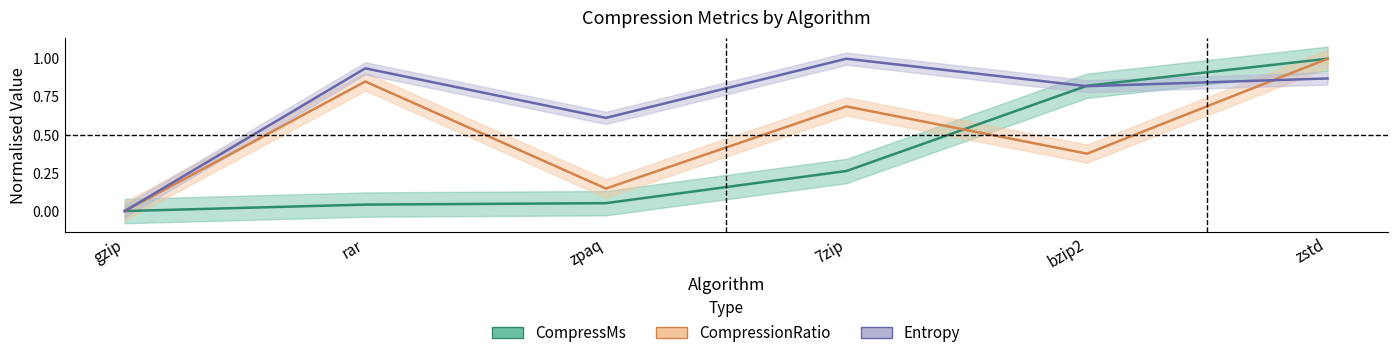

Is it true that CompressMs equals 1.0 at zstd?

True